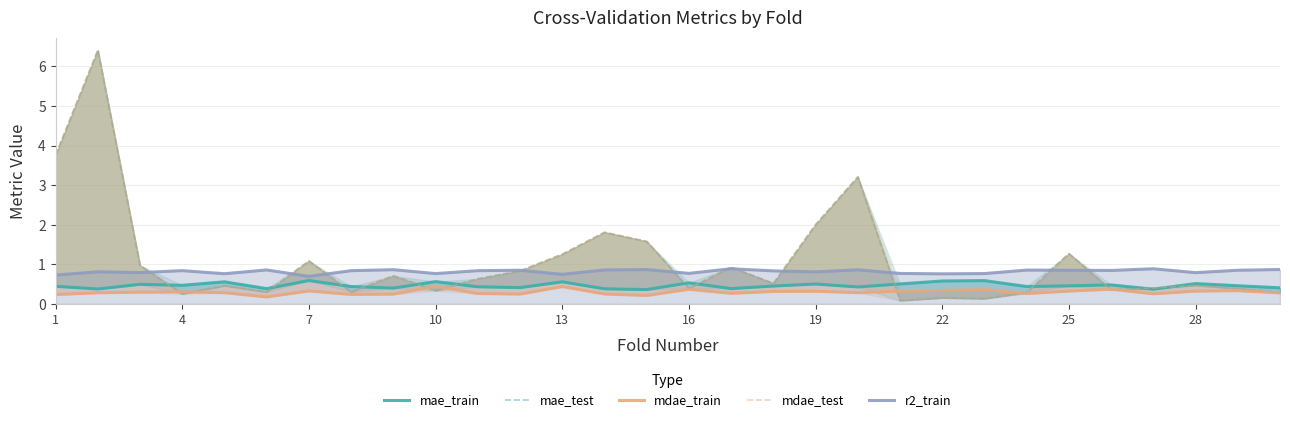

At how many categories does at least one series exceed 2?

4